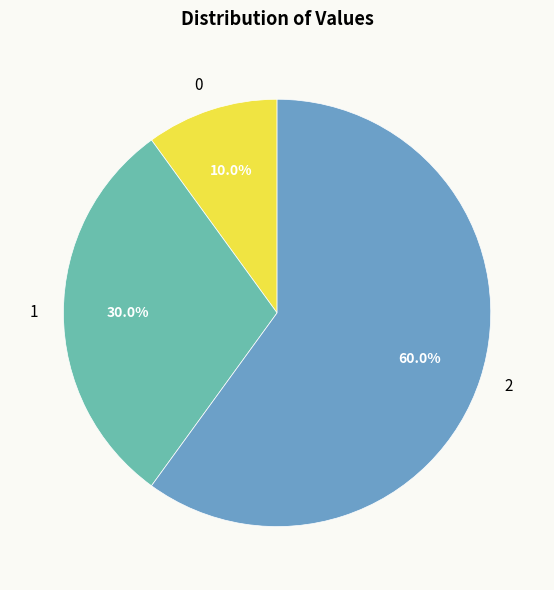

Approximately how many times larger is the value at 1 compared to 2?

0.5